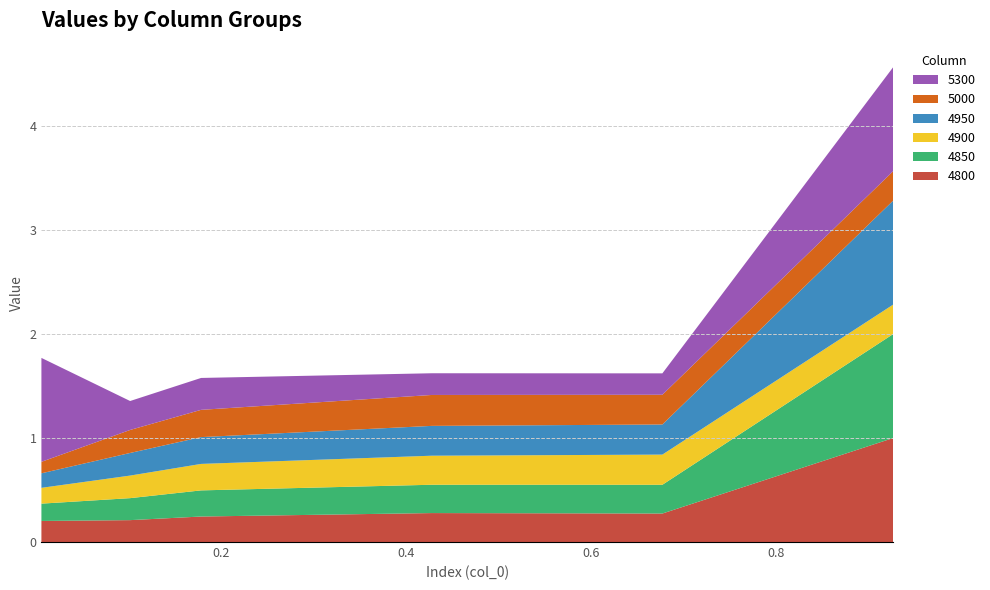

Reading left to right, extract all data points from this chart.

4800: 0.2	0.2	0.2	0.3	0.3	1.0
4850: 0.2	0.2	0.3	0.3	0.3	1.0
4900: 0.2	0.2	0.3	0.3	0.3	0.3
4950: 0.1	0.2	0.3	0.3	0.3	1.0
5000: 0.1	0.2	0.3	0.3	0.3	0.3
5300: 1.0	0.3	0.3	0.2	0.2	1.0